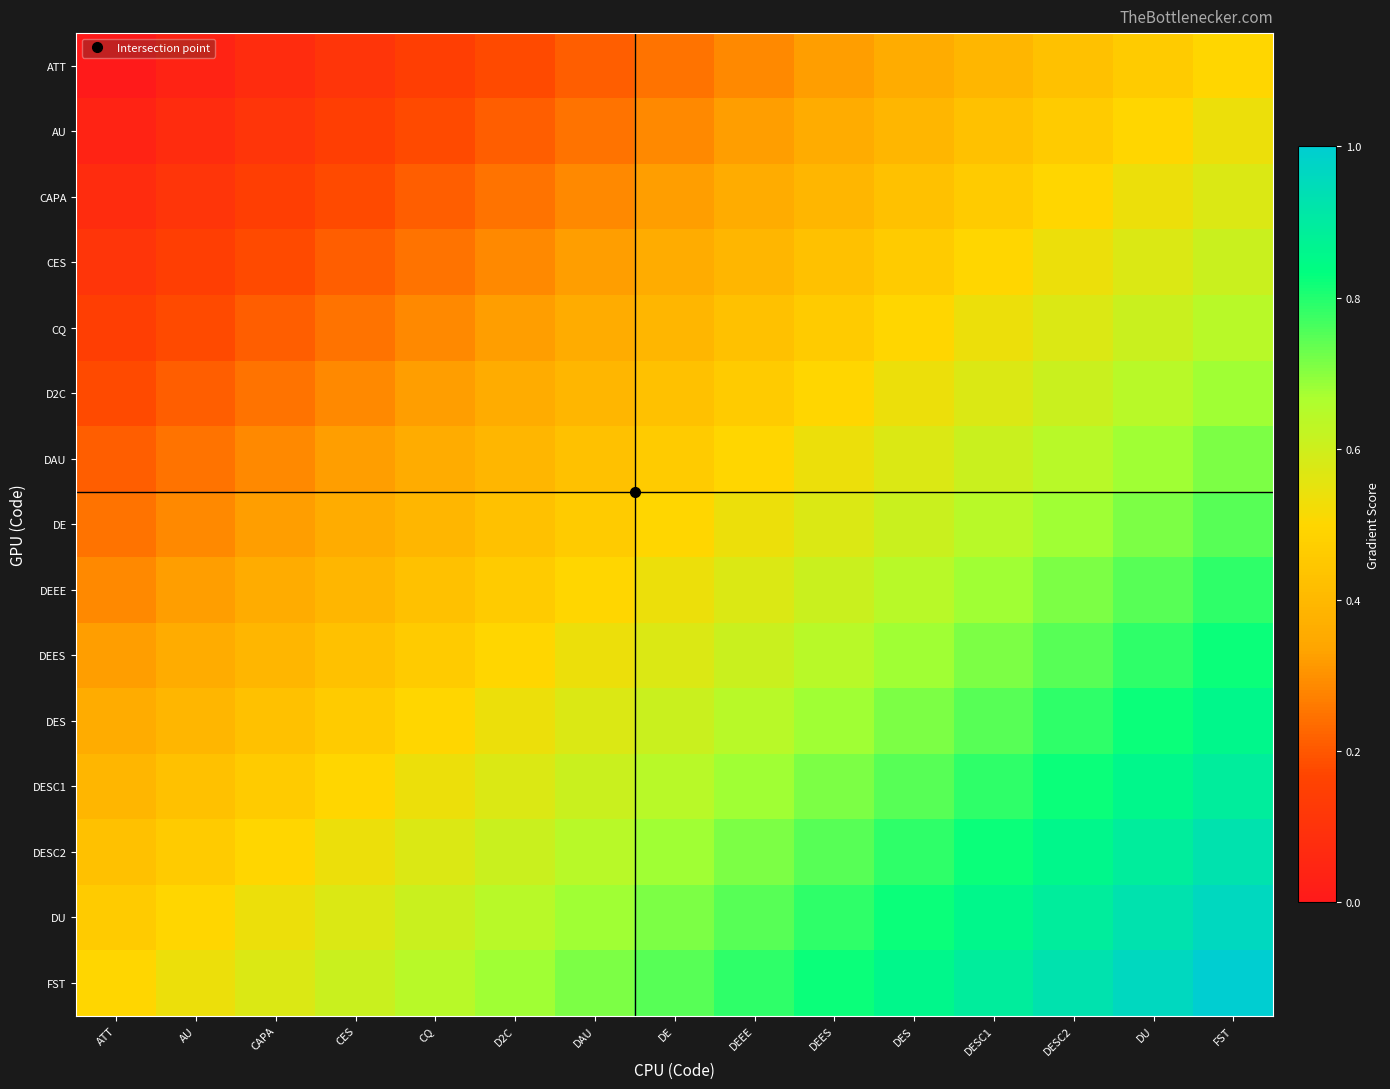

Which series has the largest total across all categories?

FST